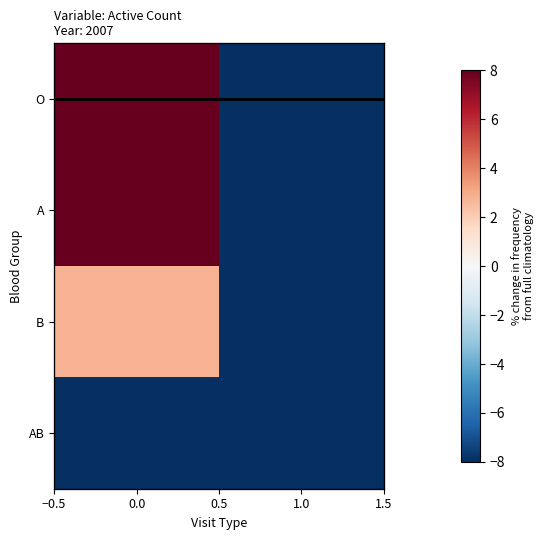

Which series has the largest range (max minus min)?

O